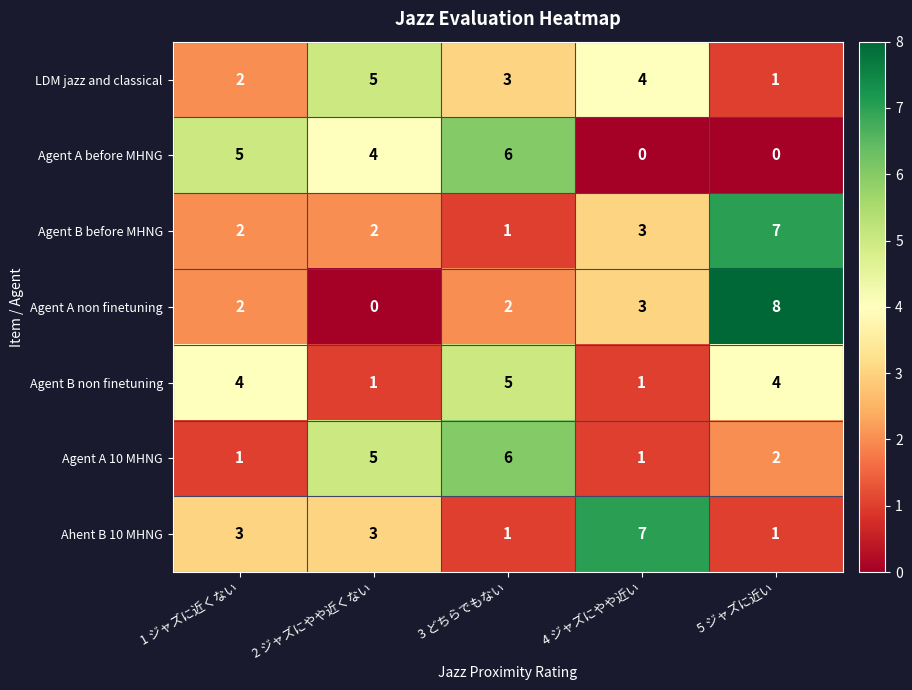

The Agent B before MHNG series shows 2 at 4 ジャズにやや近い. True or false?

False